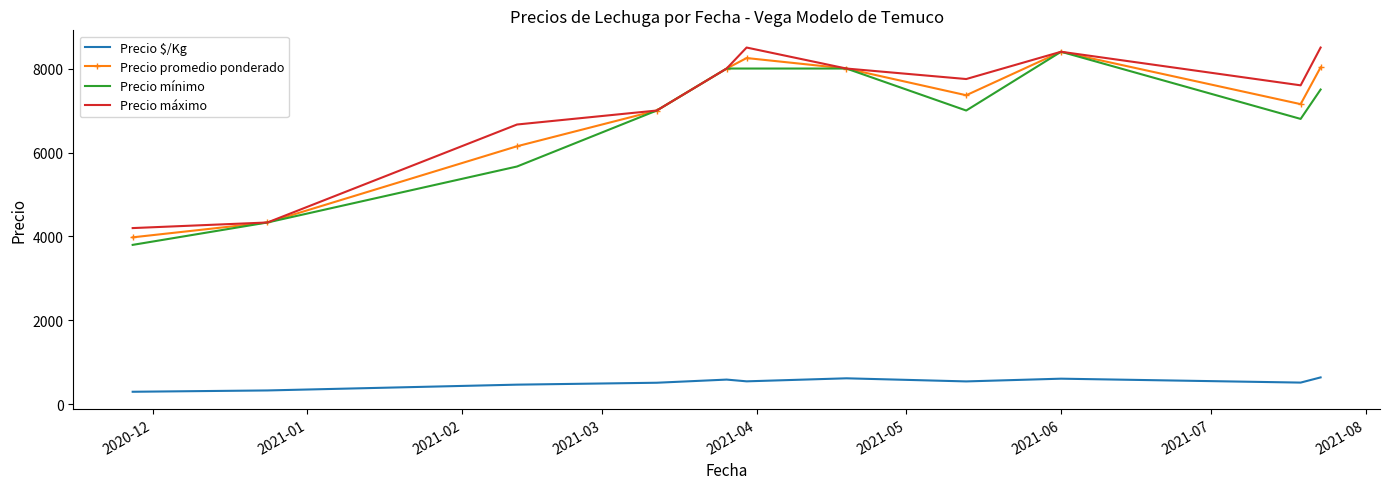

What is the minimum value shown in the chart?

301.6